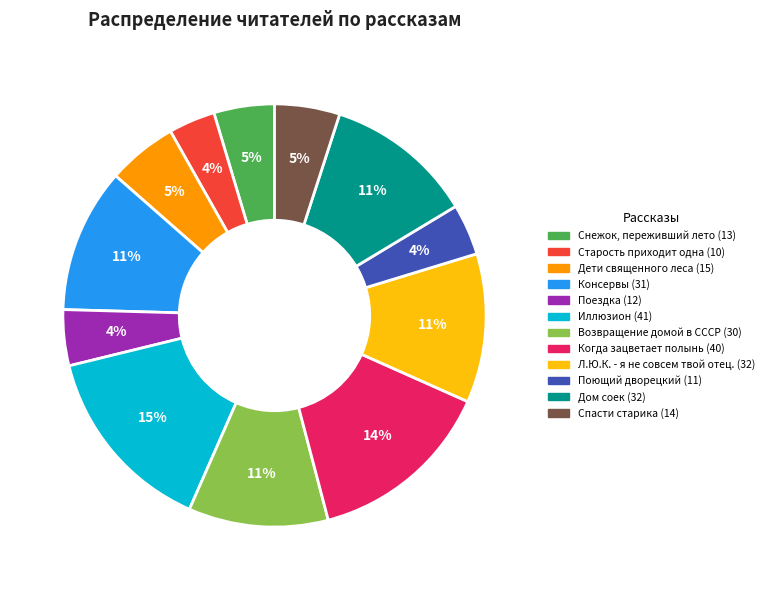

Is there a majority slice in this chart?

No